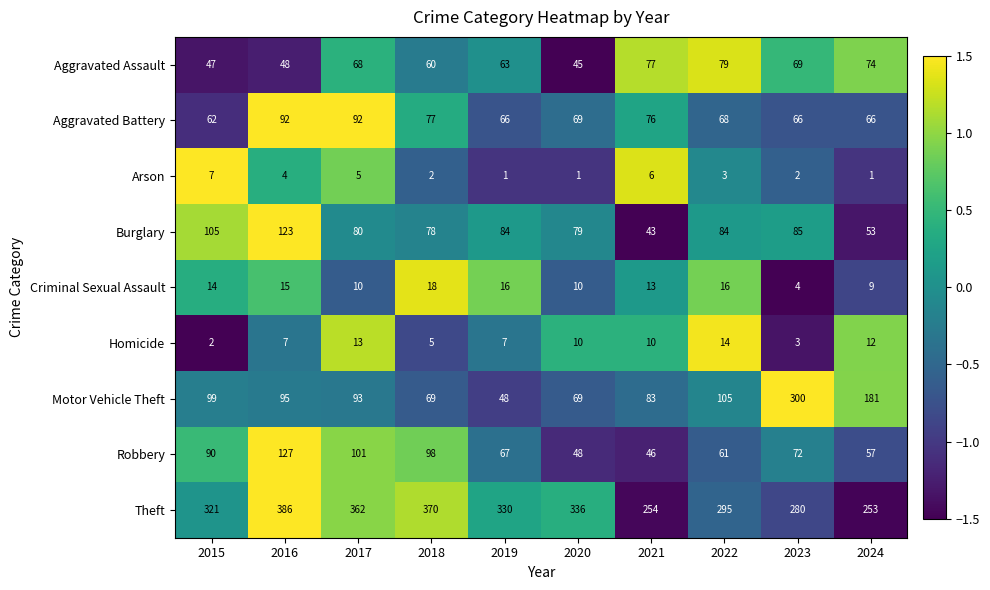

Which category has the lowest value in the Aggravated Assault series?

2020